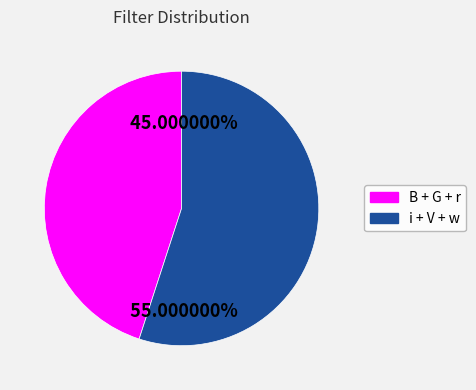

Is there a majority slice in this chart?

Yes